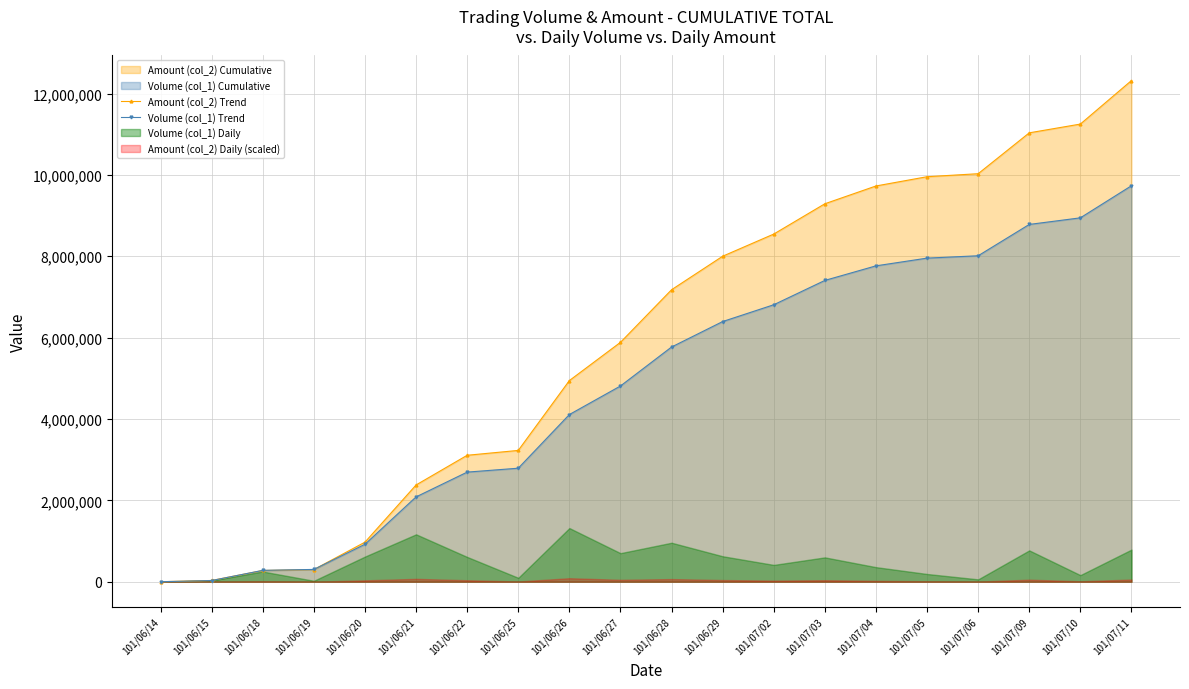

Where is Volume (col_1) Trend nearest to the value 4866500?

101/06/27